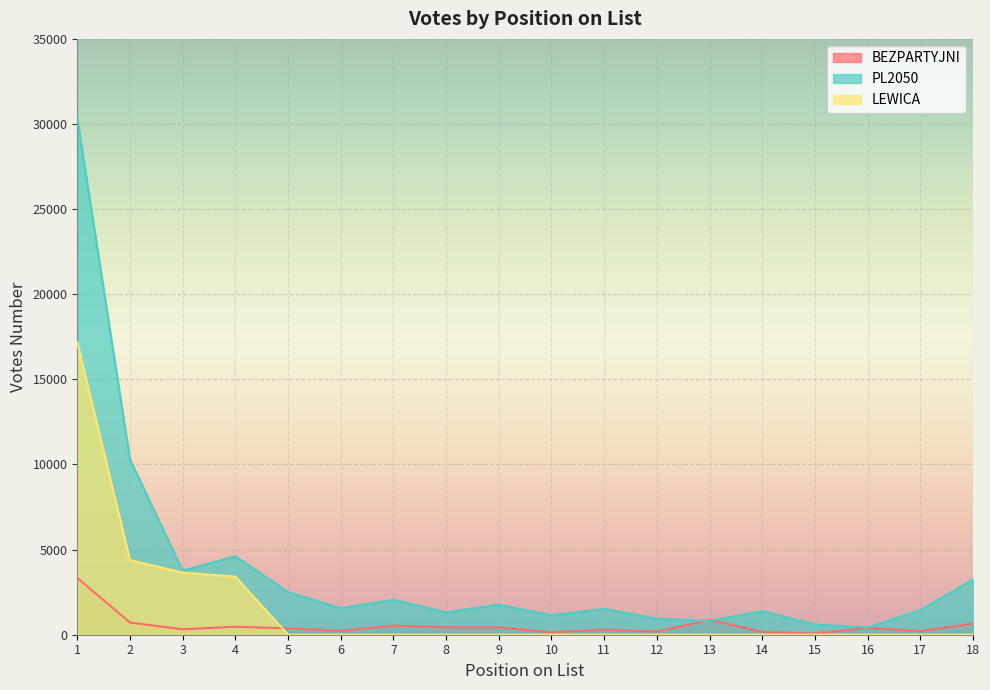

At how many categories does at least one series exceed 20491?

1